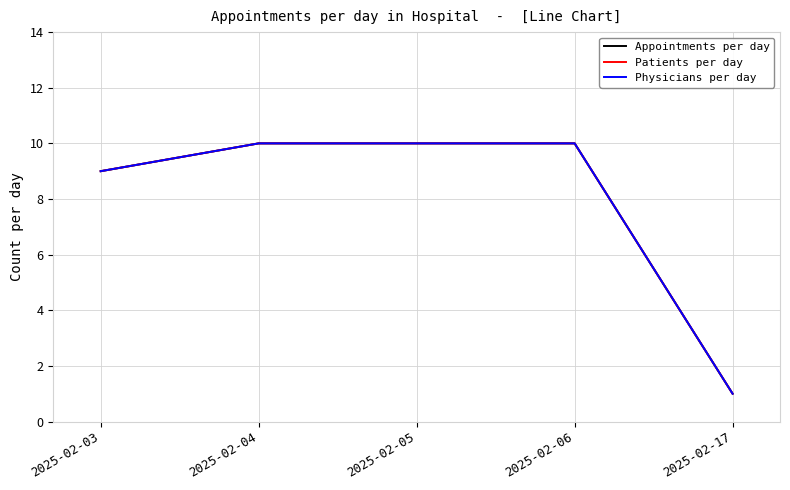

At which category does the chart reach its minimum across all series?

2025-02-17